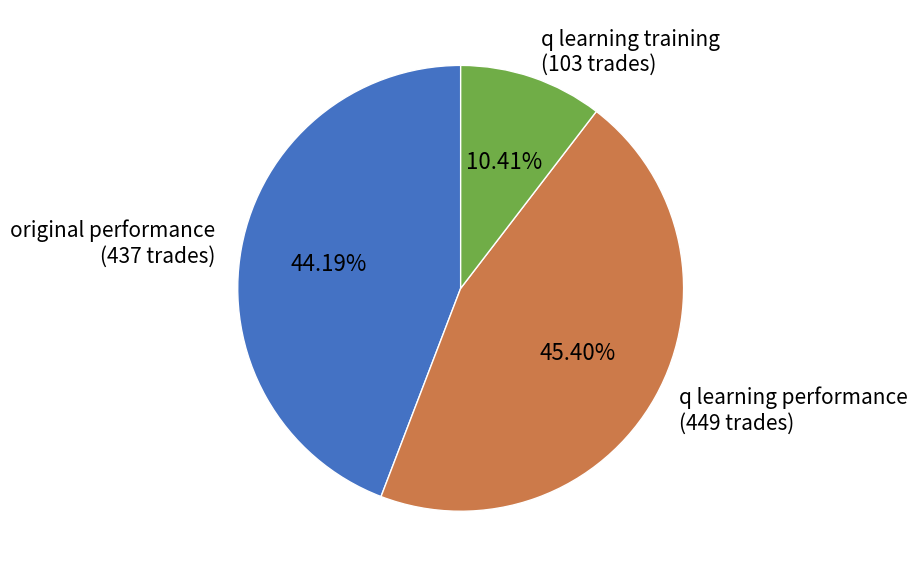

Is there any slice that represents more than half of the pie?

No